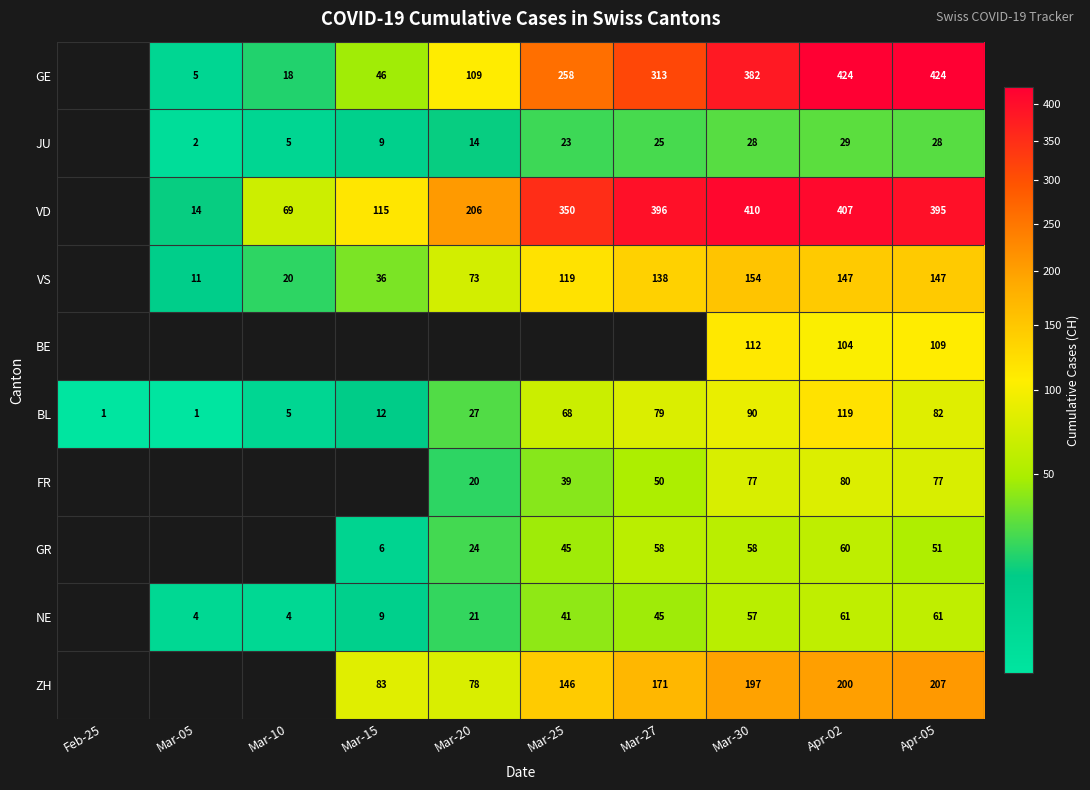

True or false: VD has a value of 115 at Mar-15.

True